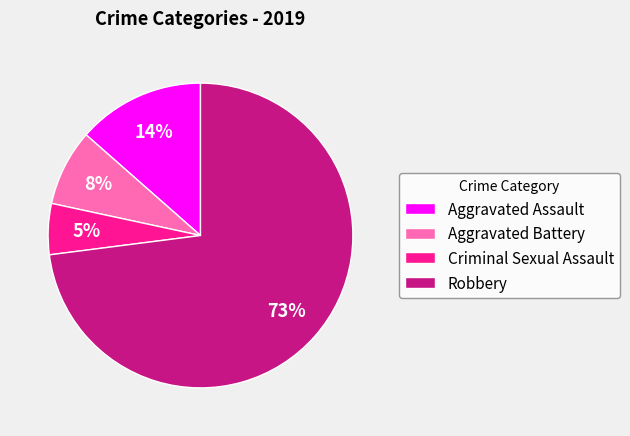

What percentage is the Robbery slice, to the nearest percent?

73%